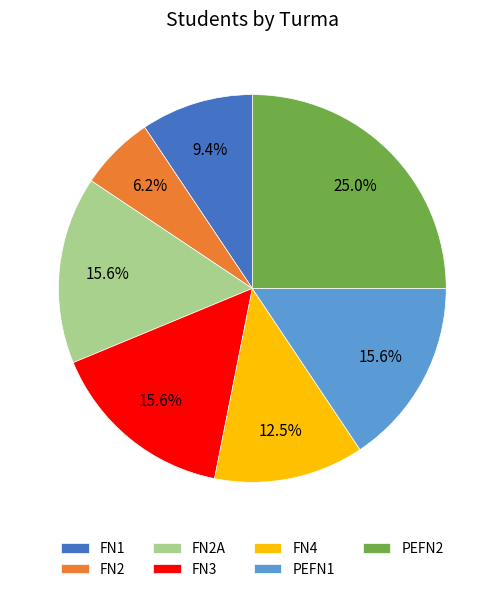

To the nearest percent, what is the combined percentage of FN4 and FN3?

28%